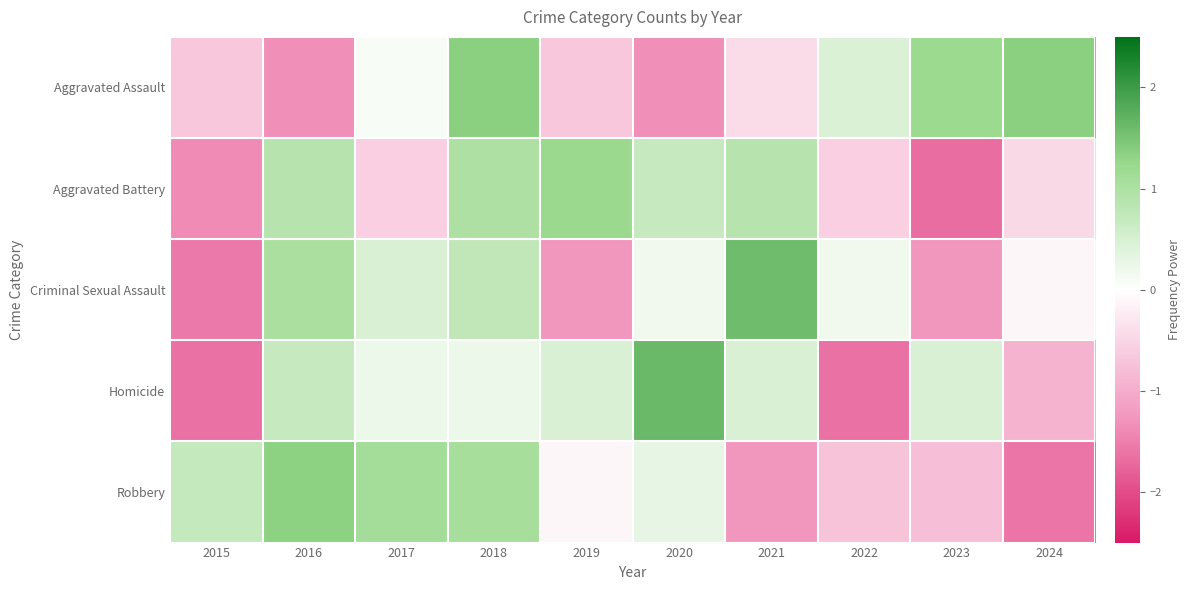

Reading left to right, transcribe all the data shown in this chart.

Aggravated Assault: 2015=-0.7	2016=-1.3	2017=0.1	2018=1.4	2019=-0.7	2020=-1.3	2021=-0.4	2022=0.4	2023=1.2	2024=1.4
Aggravated Battery: 2015=-1.4	2016=0.9	2017=-0.6	2018=1.0	2019=1.2	2020=0.7	2021=0.9	2022=-0.6	2023=-1.7	2024=-0.5
Criminal Sexual Assault: 2015=-1.5	2016=1.0	2017=0.5	2018=0.7	2019=-1.3	2020=0.2	2021=1.6	2022=0.2	2023=-1.3	2024=-0.1
Homicide: 2015=-1.6	2016=0.7	2017=0.2	2018=0.2	2019=0.5	2020=1.6	2021=0.5	2022=-1.6	2023=0.5	2024=-0.9
Robbery: 2015=0.7	2016=1.3	2017=1.1	2018=1.1	2019=-0.1	2020=0.3	2021=-1.3	2022=-0.7	2023=-0.8	2024=-1.6